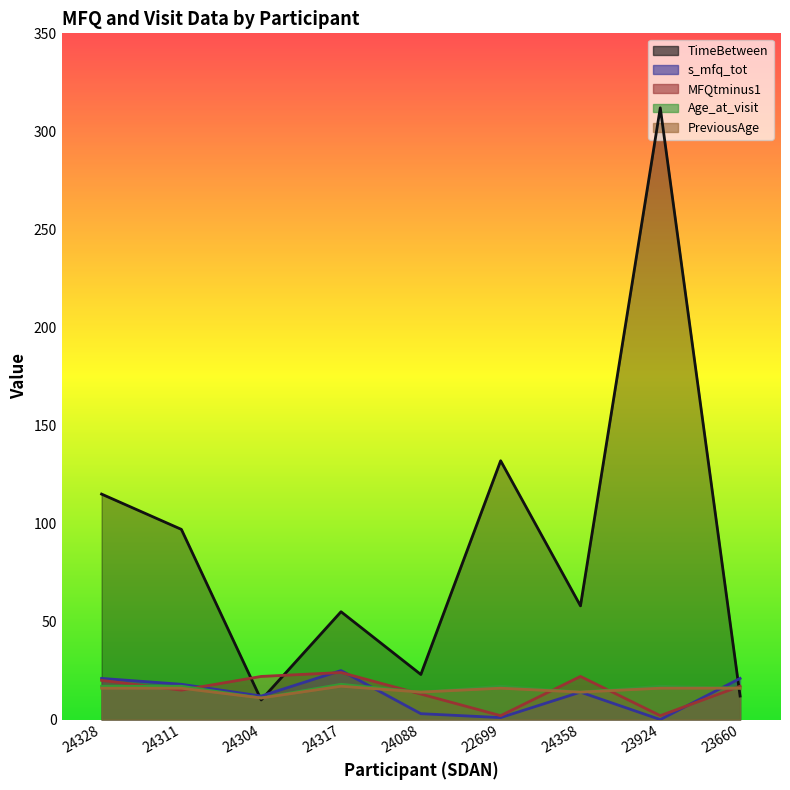

Which series has the largest total across all categories?

TimeBetween